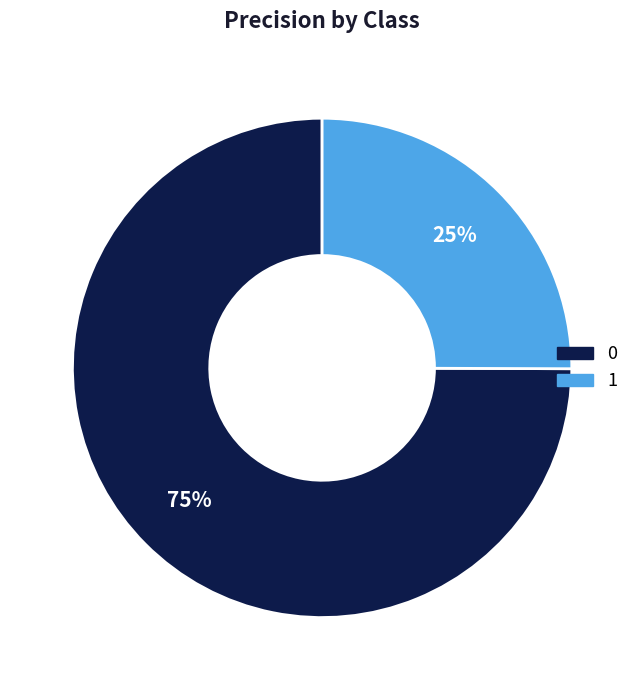

To the nearest percent, what portion does 0 represent?

75%